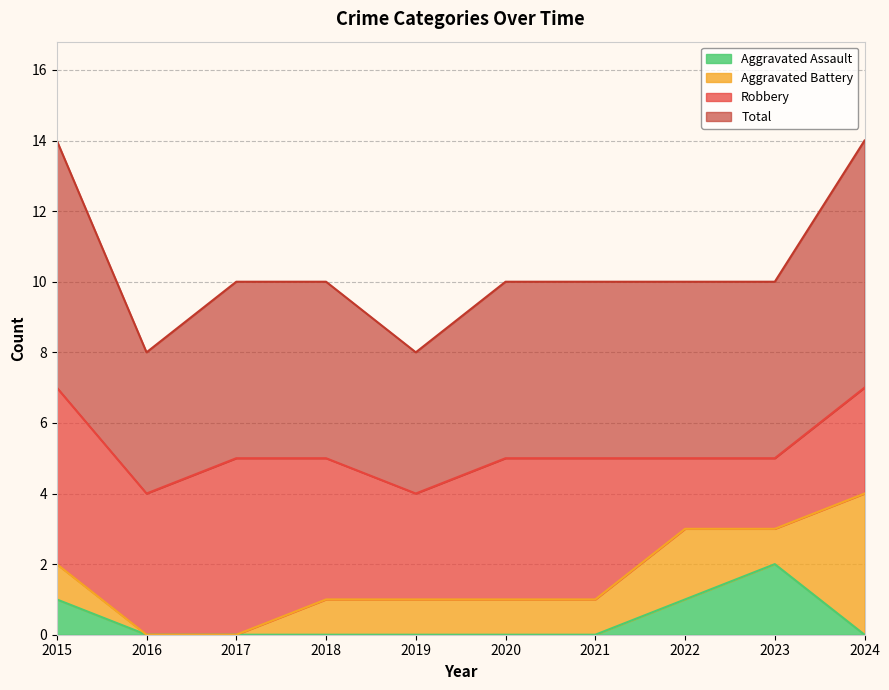

Does the chart display data point markers on the line(s)?

No